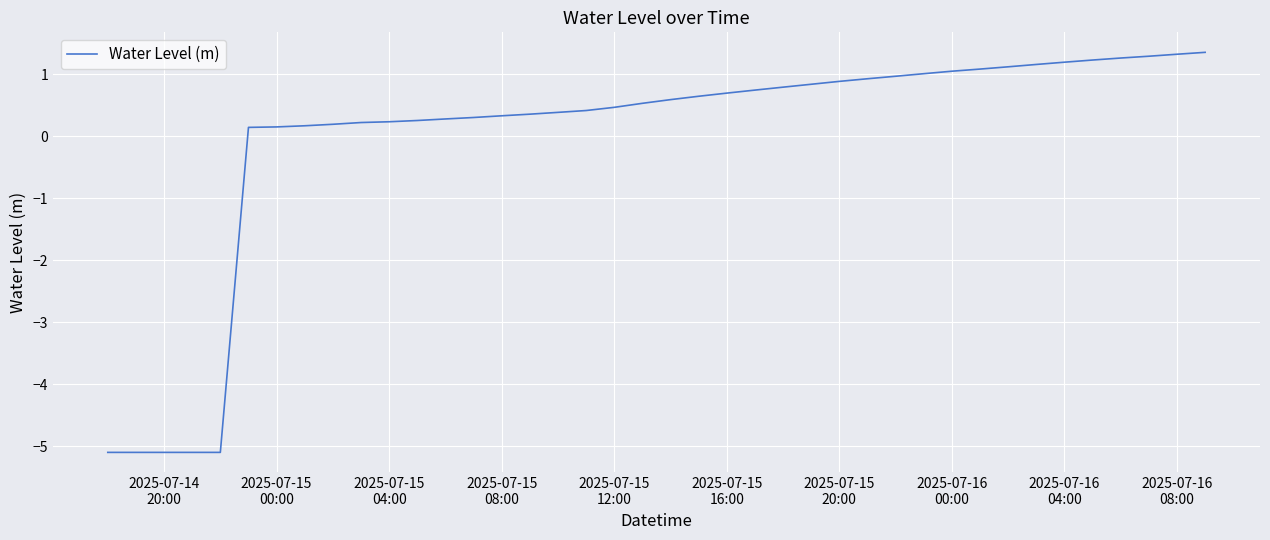

What is the maximum value shown in the chart?

1.4